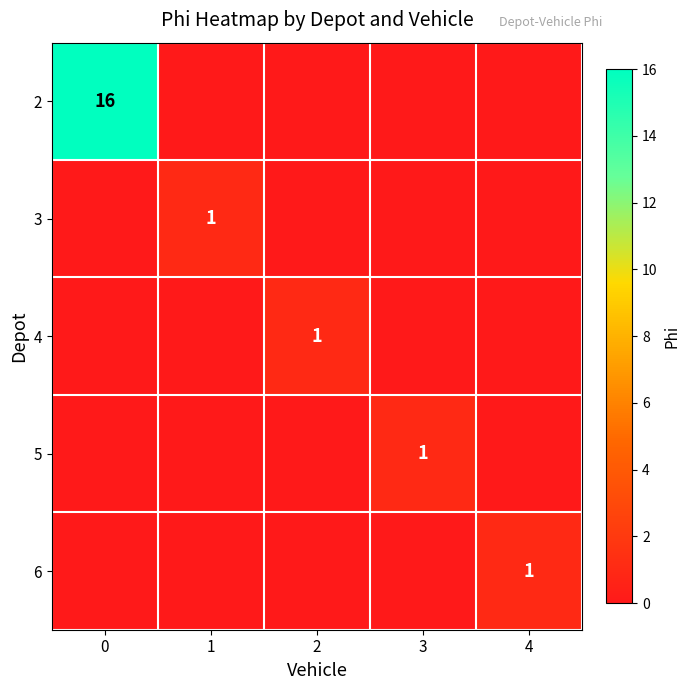

Is it true that 2 equals 16 at 0?

True